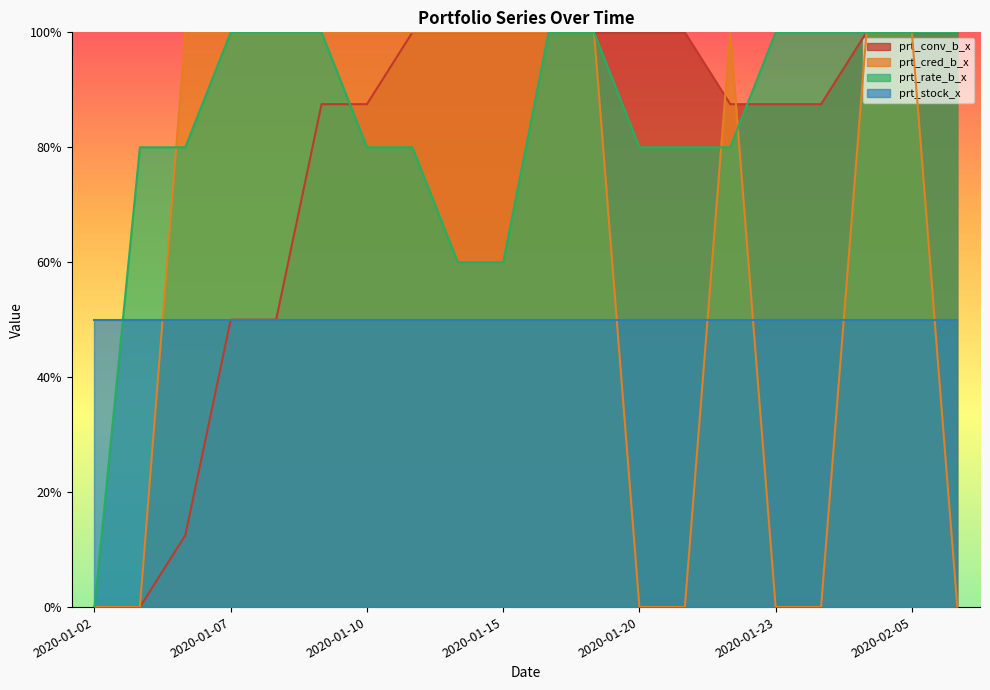

What position from the right is 2020-01-06?

18